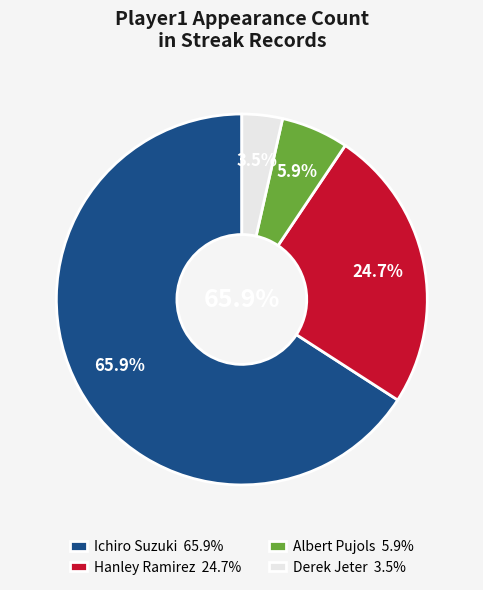

Approximately how many times larger is the value at Derek Jeter compared to Ichiro Suzuki?

0.1